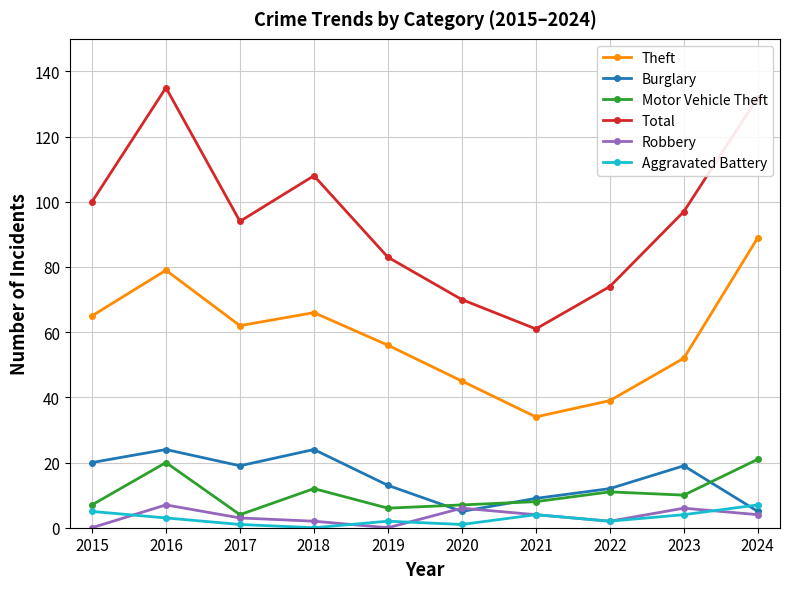

True or false: Burglary and Total cross at least once.

False